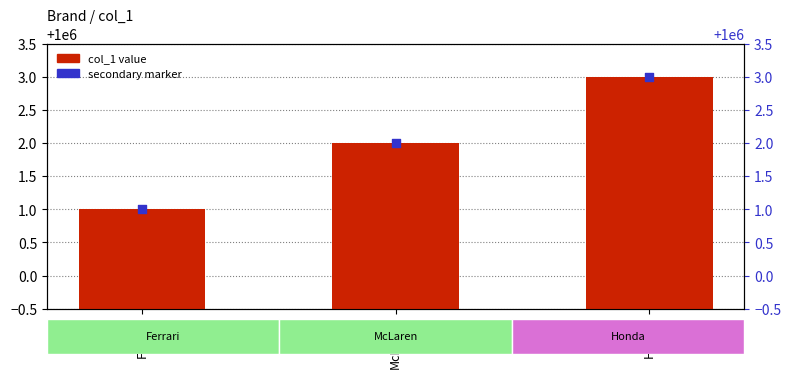

At how many categories does at least one series exceed 1000002?

1